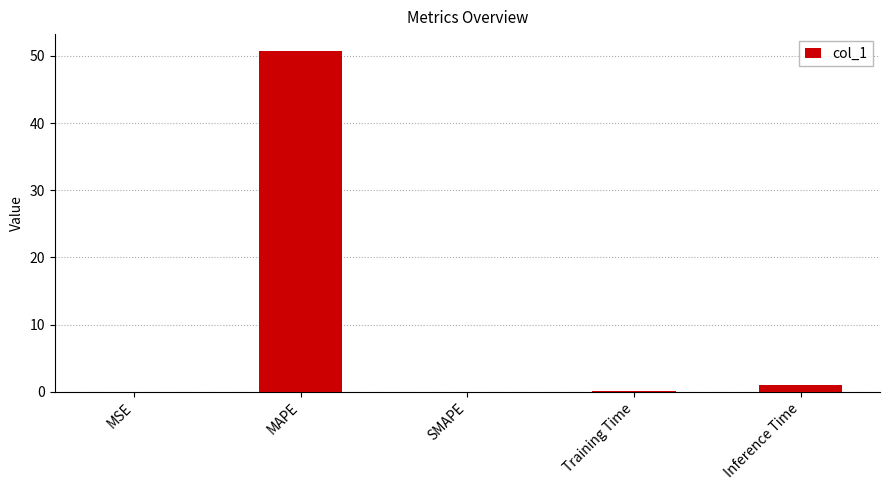

How many series are shown in this chart?

1